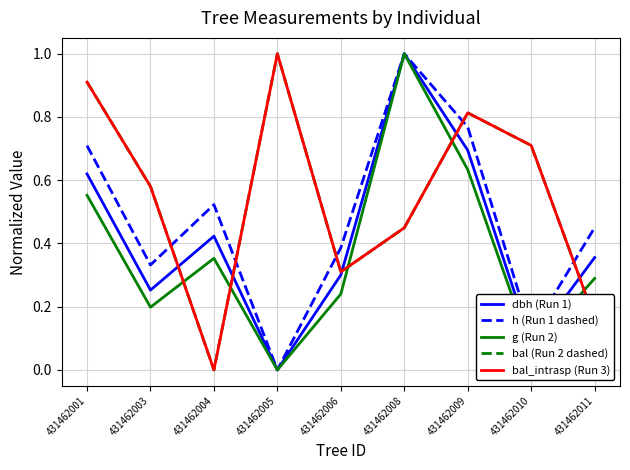

Which label corresponds to the smallest value in the chart?

431462005